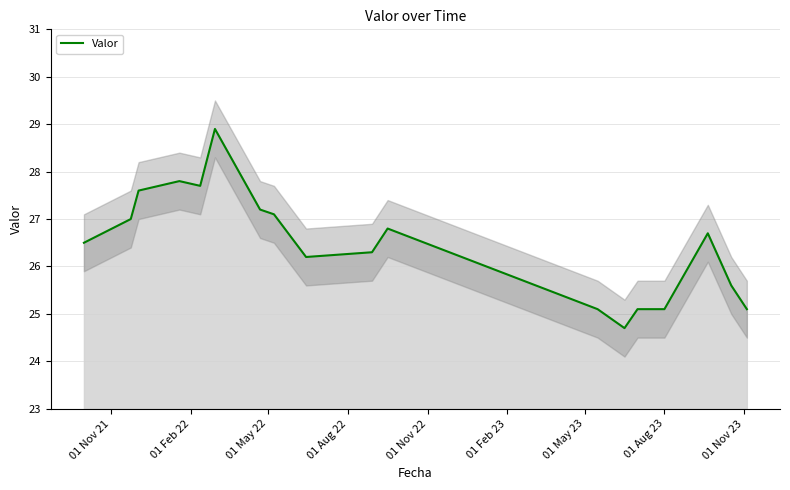

What is the highest value of the Valor series?

28.9